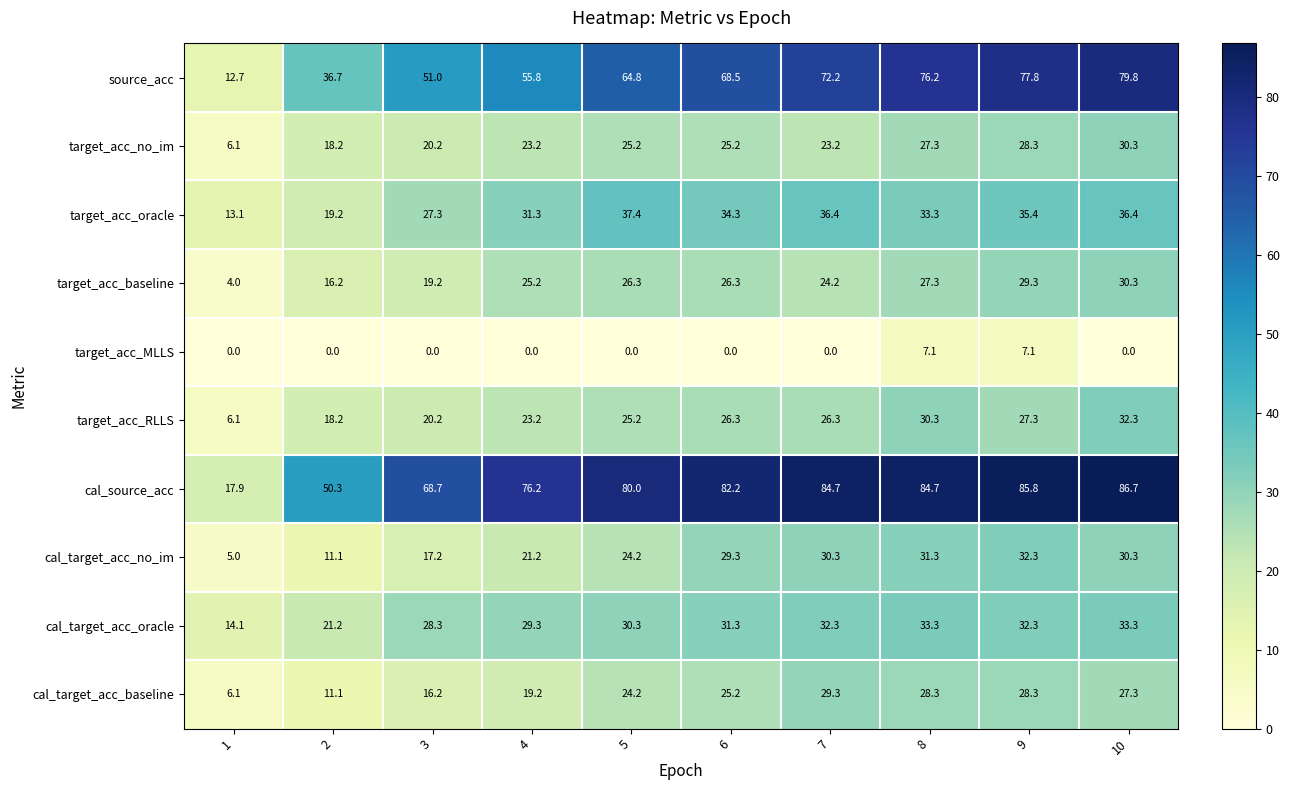

Where does the target_acc_baseline series first go above 26?

5